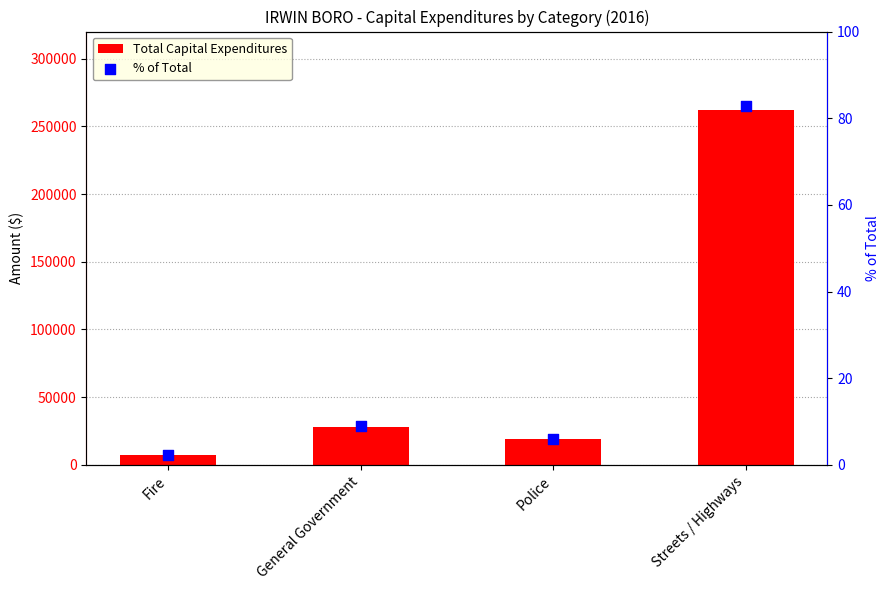

At which category is the sum across all series the highest?

Streets / Highways